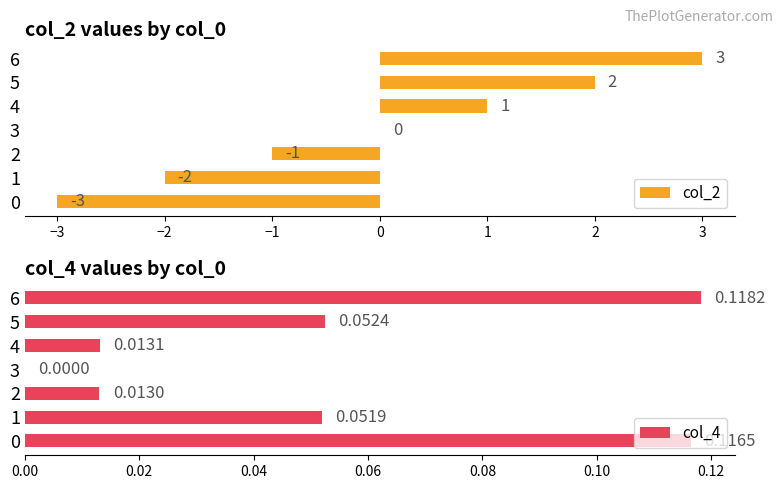

What is the maximum value for col_2?

3